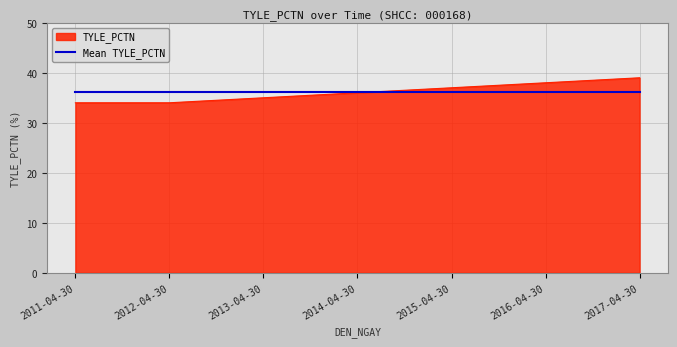

What is the spread (max minus min) of values at 2017-04-30?

2.9